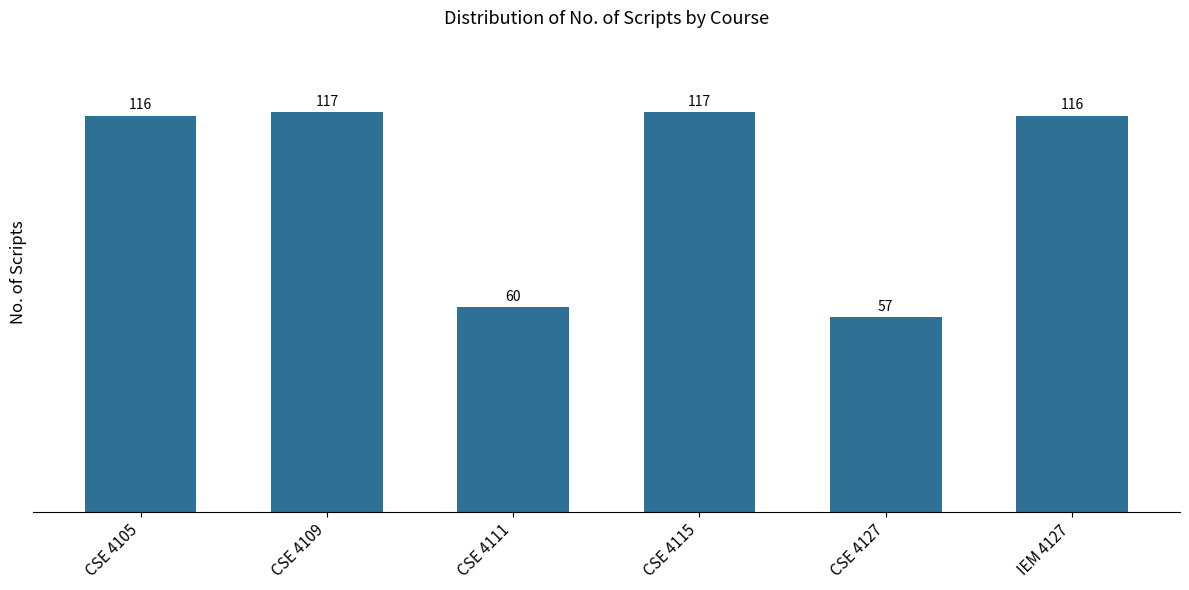

What is the value of the 5th bar from the left?

57